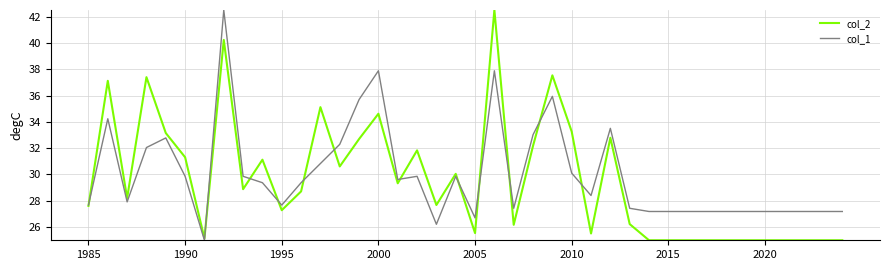

What is the difference between the second highest and minimum values in the col_2 series?

15.2